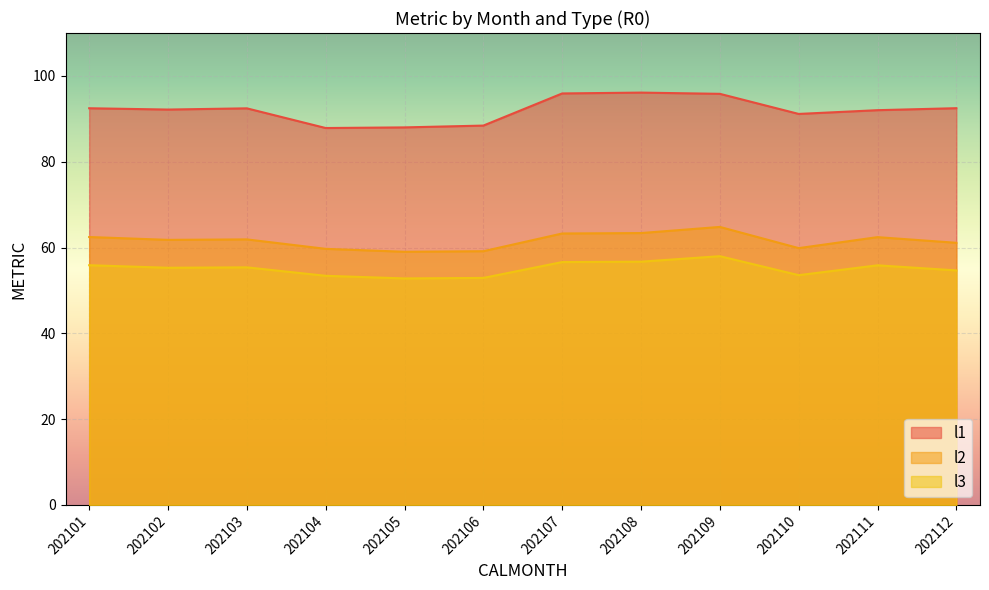

True or false: l3 and l2 intersect in this chart.

False